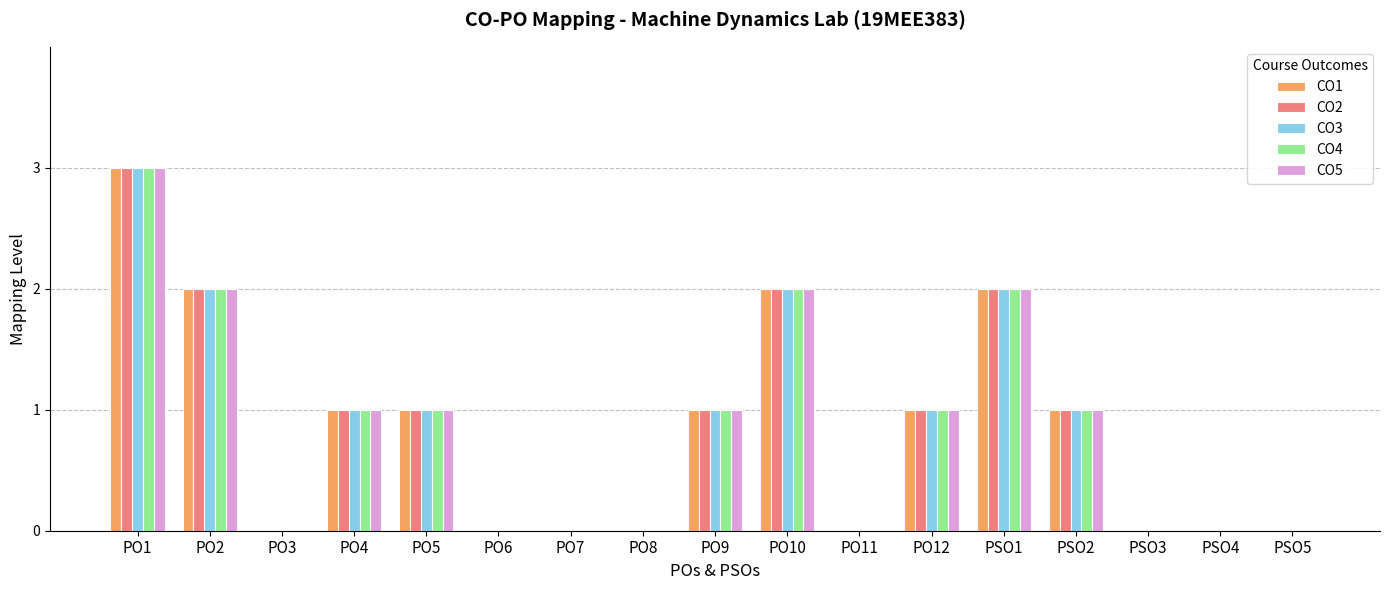

The CO4 series shows 1 at PSO2. True or false?

True